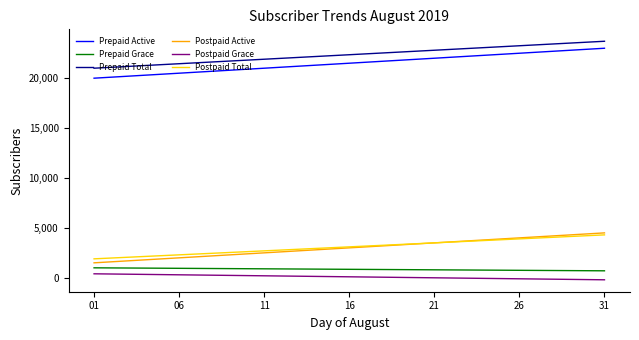

True or false: Postpaid Total and Prepaid Active intersect in this chart.

False